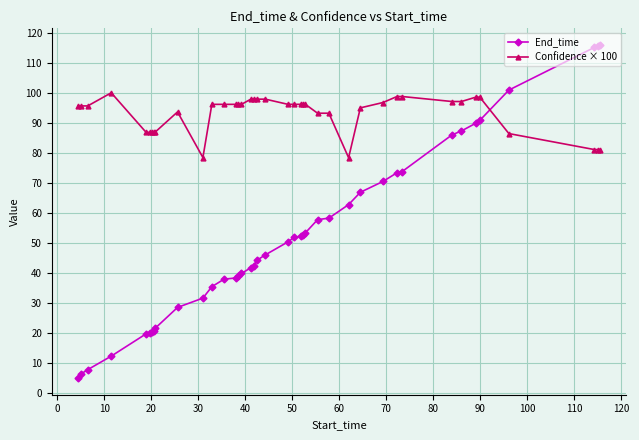

What is the value of the Confidence × 100 point at the 12th from the left?

96.2